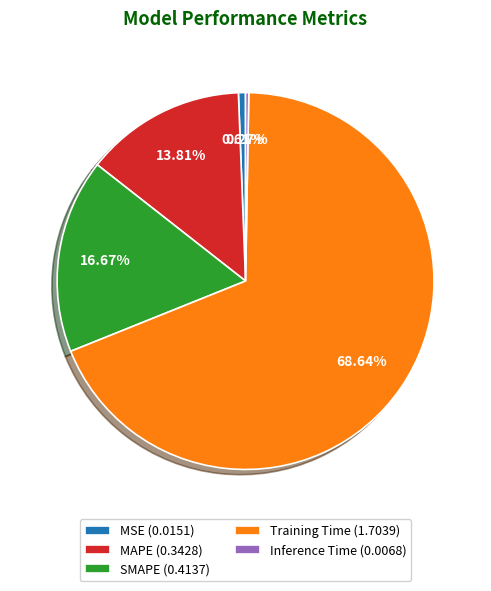

What portion of the pie excludes Training Time?

31.4%